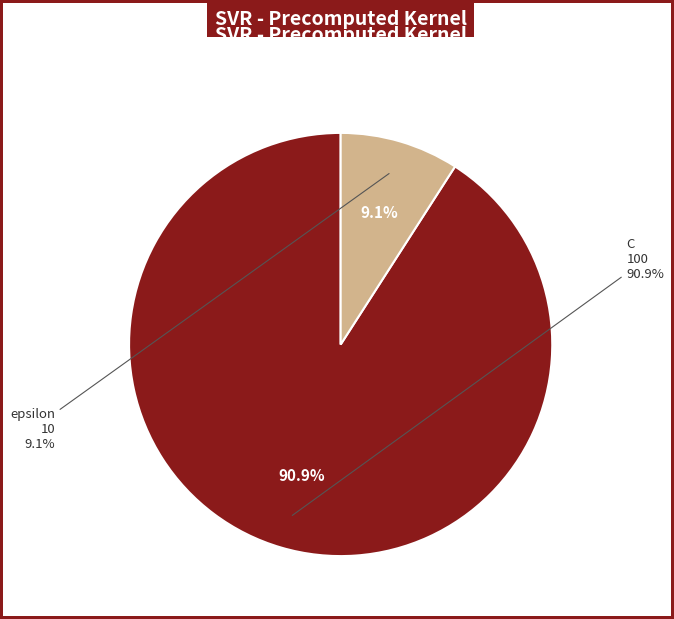

What is the majority slice?

C